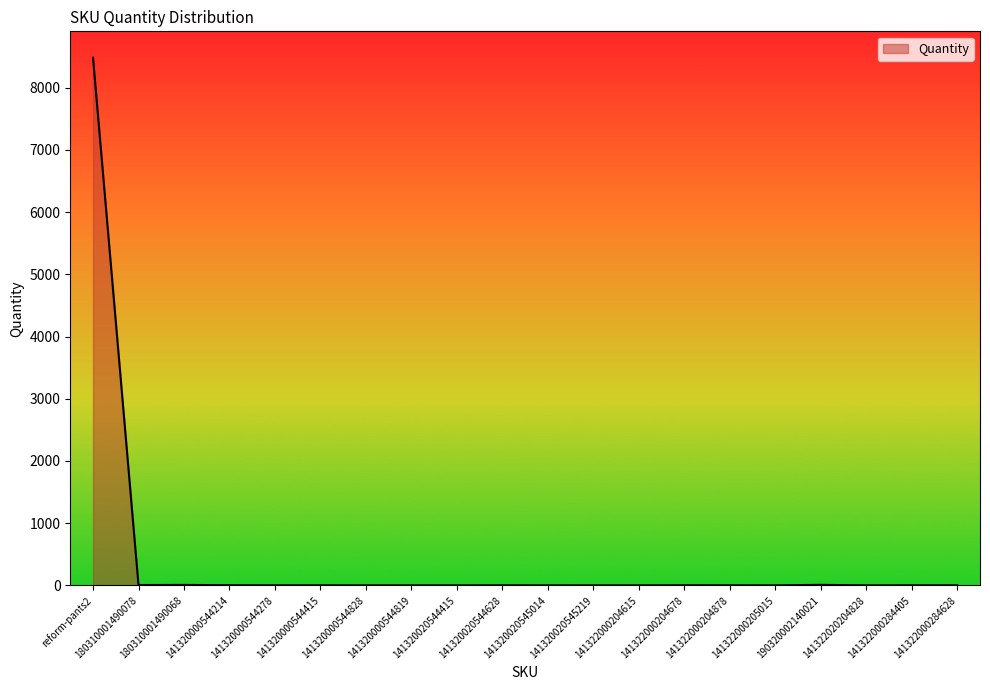

How many lines are shown in the chart?

1